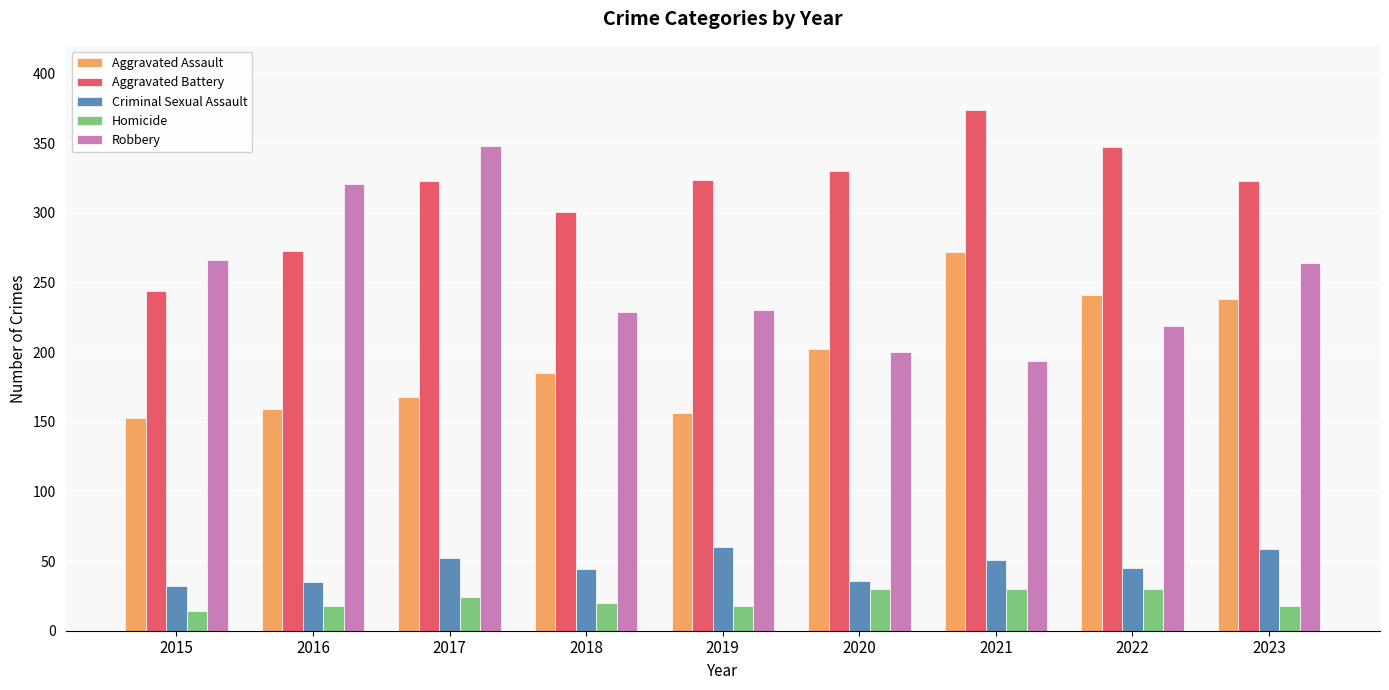

What is the spread (max minus min) of values at 2015?

252